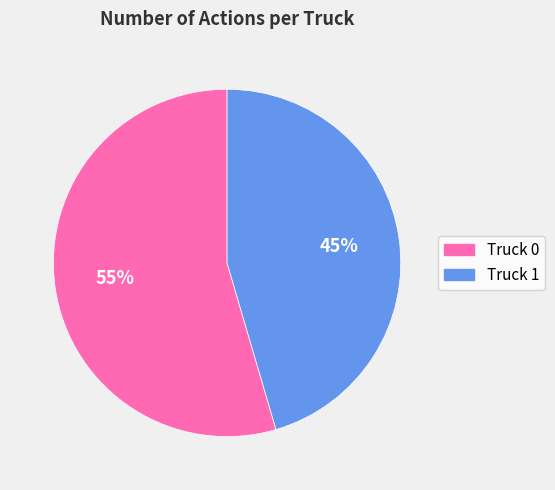

To the nearest percent, what portion does Truck 0 represent?

55%